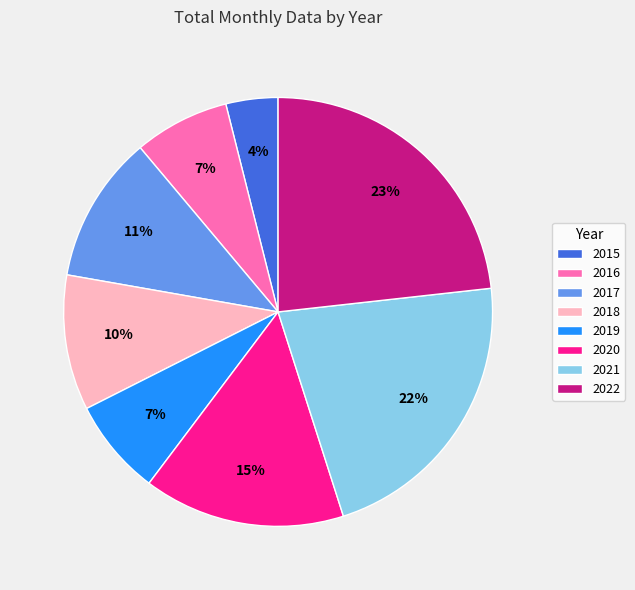

Combined, do 2019 and 2018 account for over 50%?

No